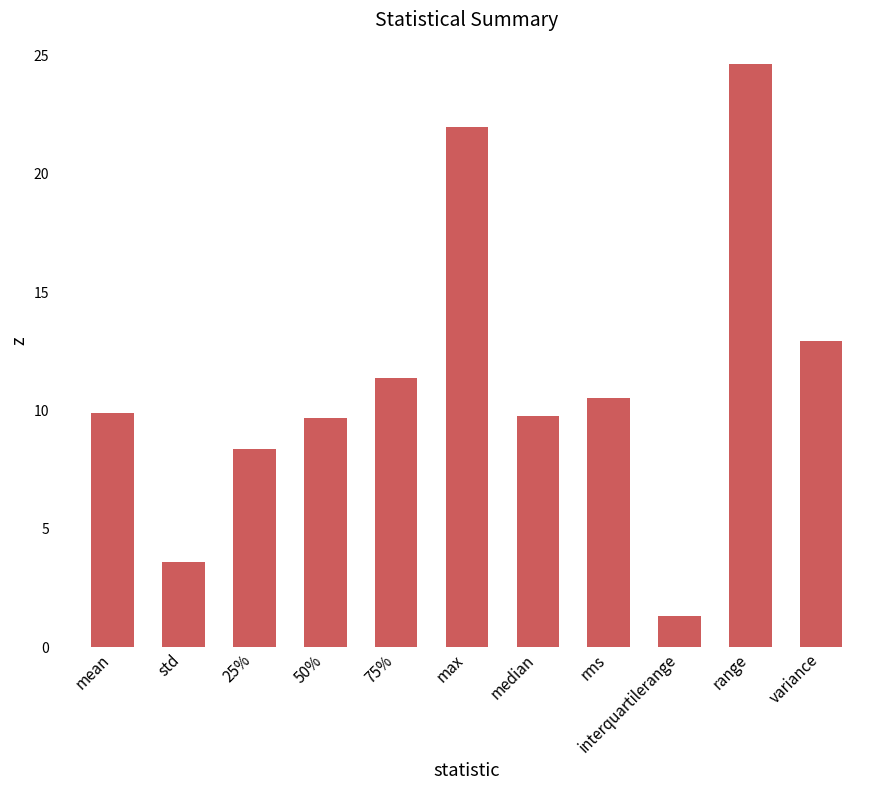

What is the change in value from rms to variance?

+2.4